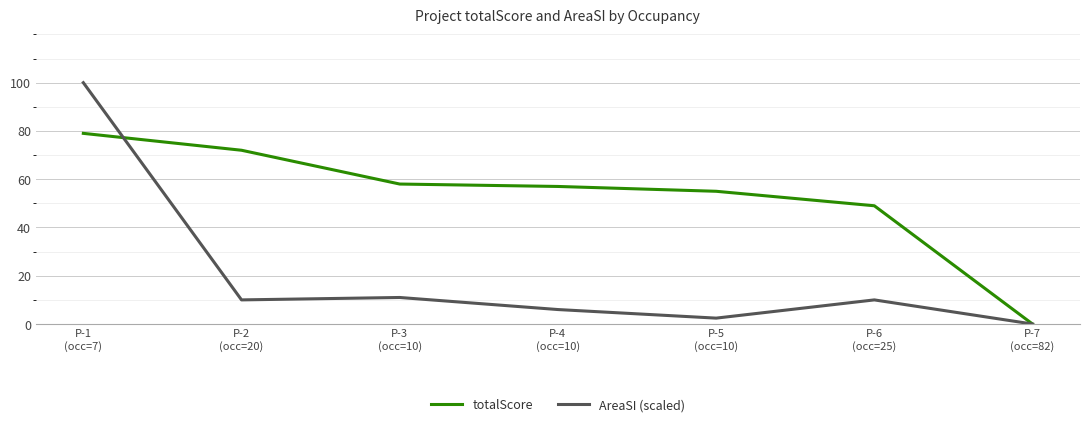

At how many categories does at least one series exceed 44?

6